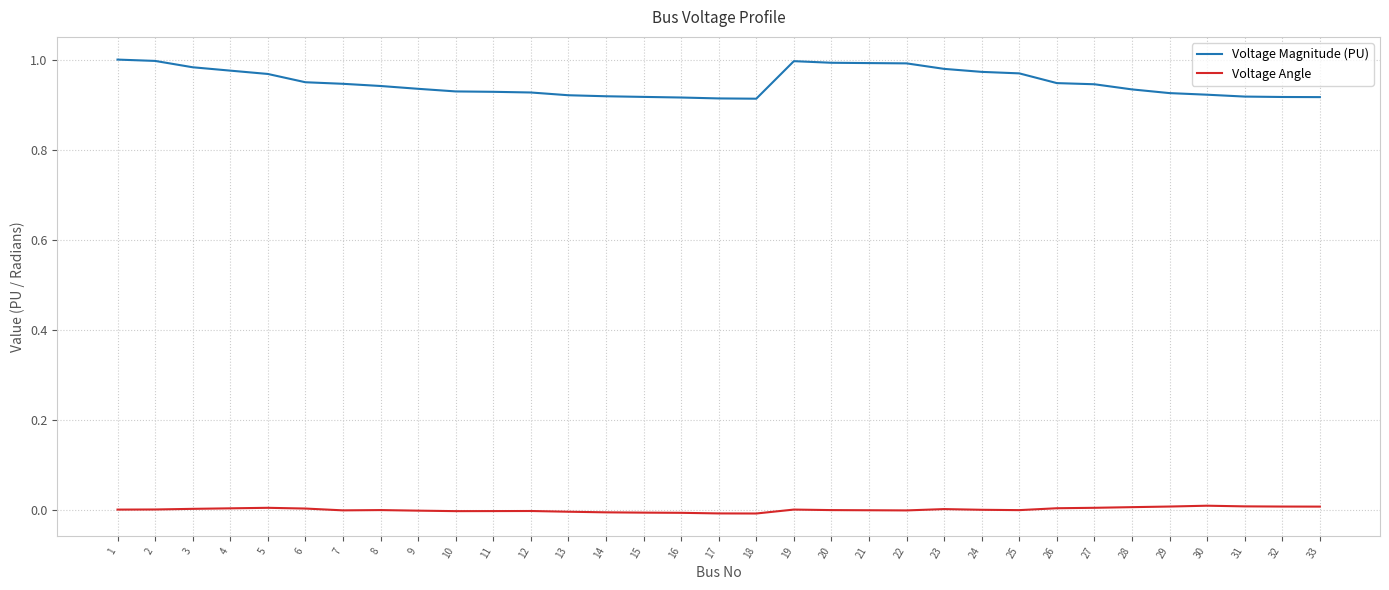

Which series has the largest range (max minus min)?

Voltage Magnitude (PU)